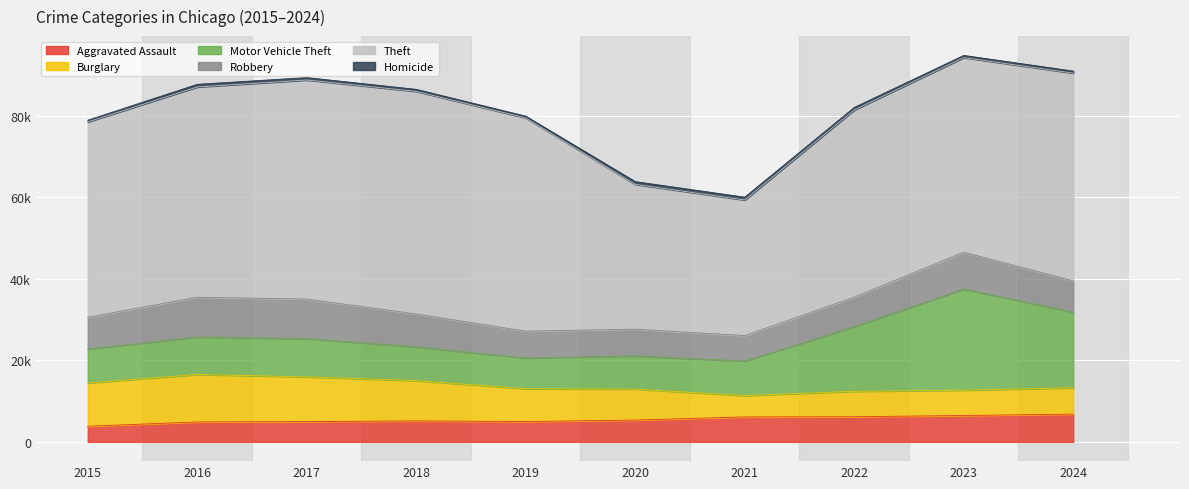

Between 2015 and 2017, which series saw the biggest shift?

Theft